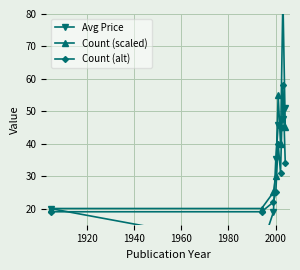

Which series ends up on top after the final intersection of Avg Price and Count (scaled)?

Avg Price